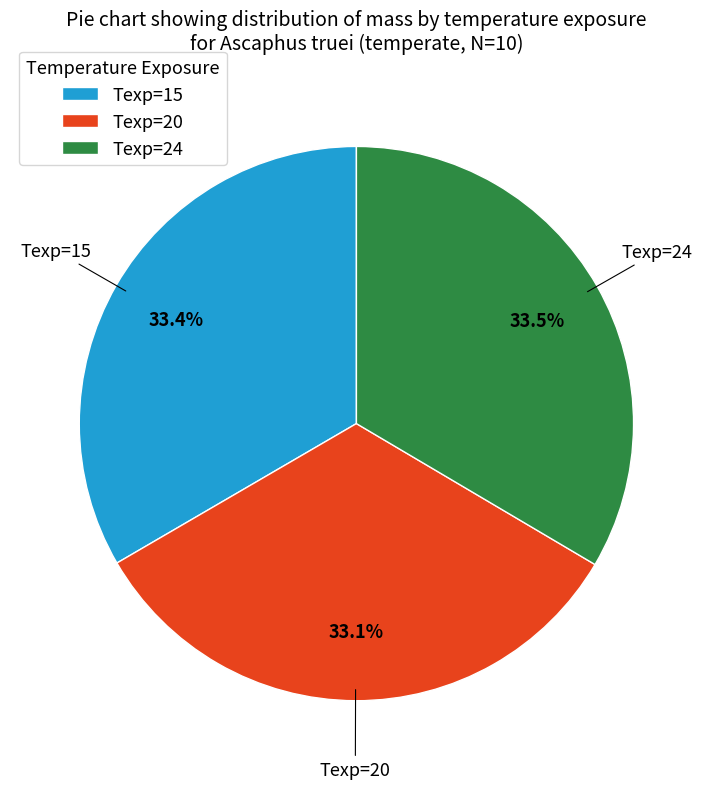

Is there any slice that represents more than half of the pie?

No